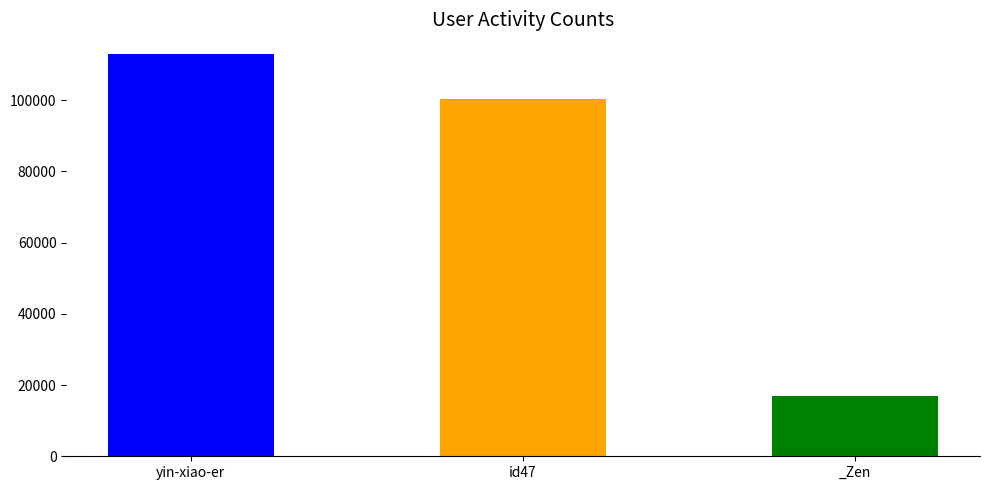

What is the value of the 3rd bar from the left?

17023